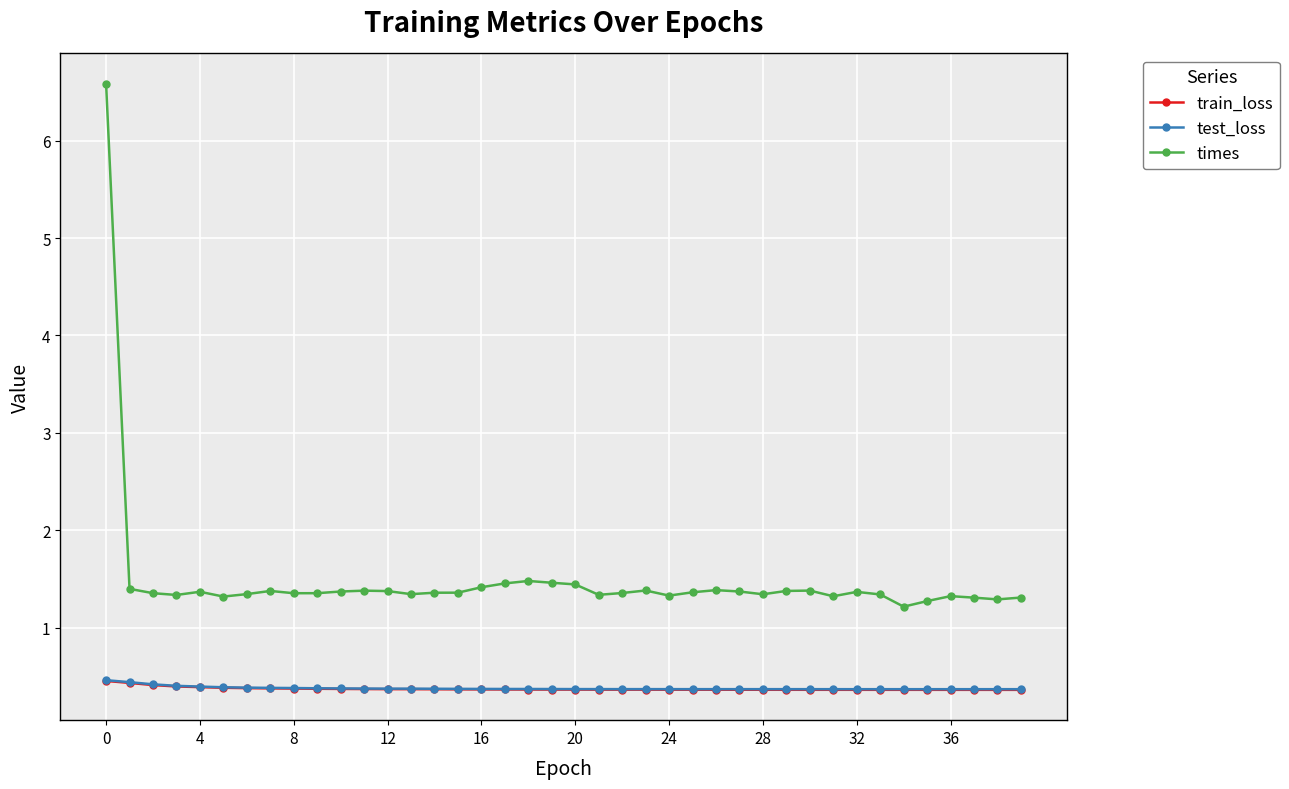

Which series has the largest total across all categories?

times